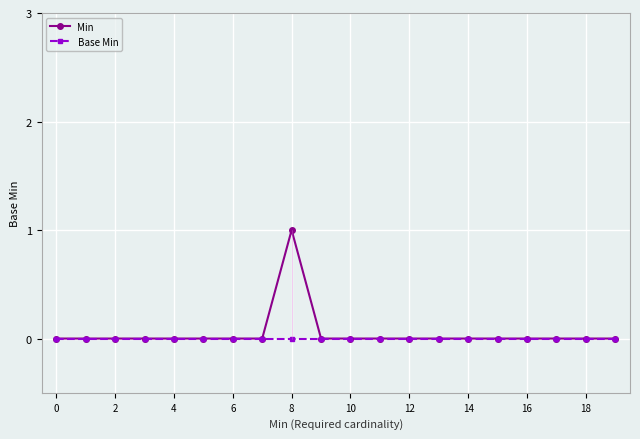

Which series has the largest range (max minus min)?

Min